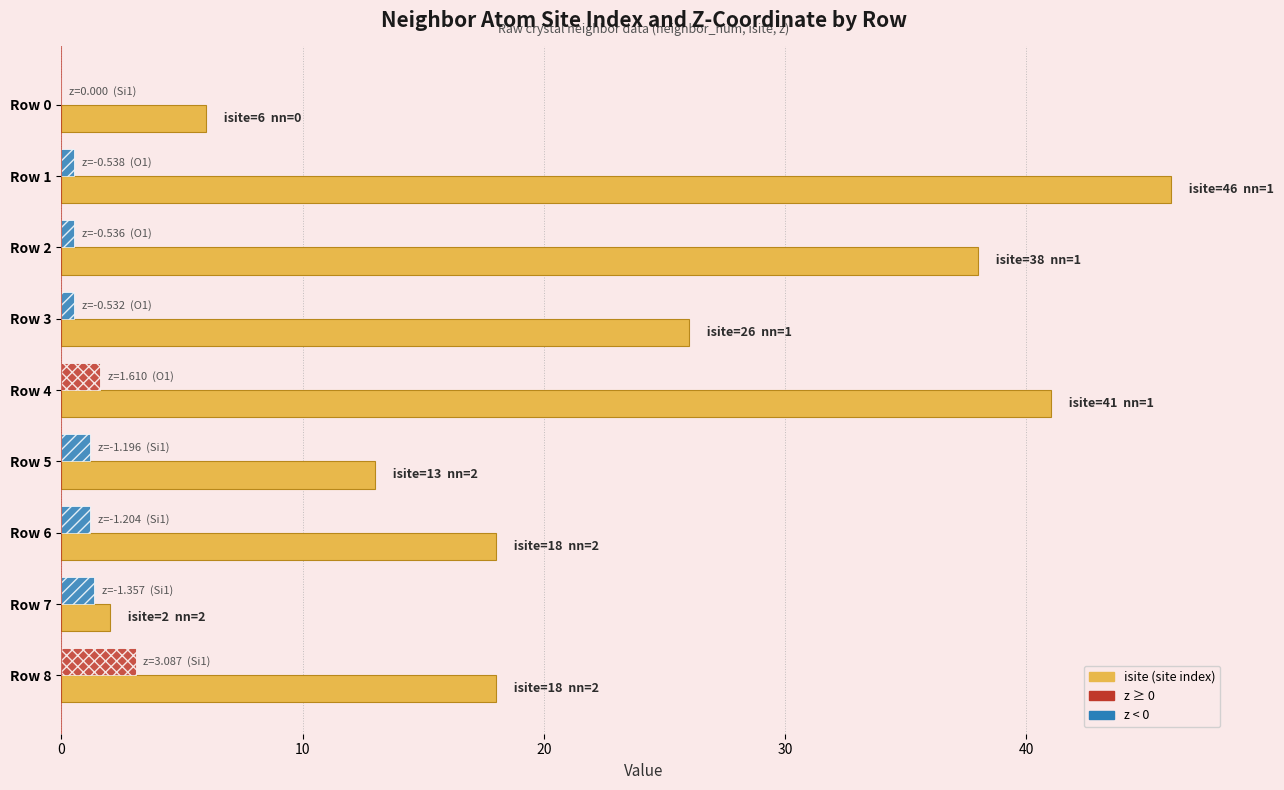

The value at Row 6 is 18. True or false?

True